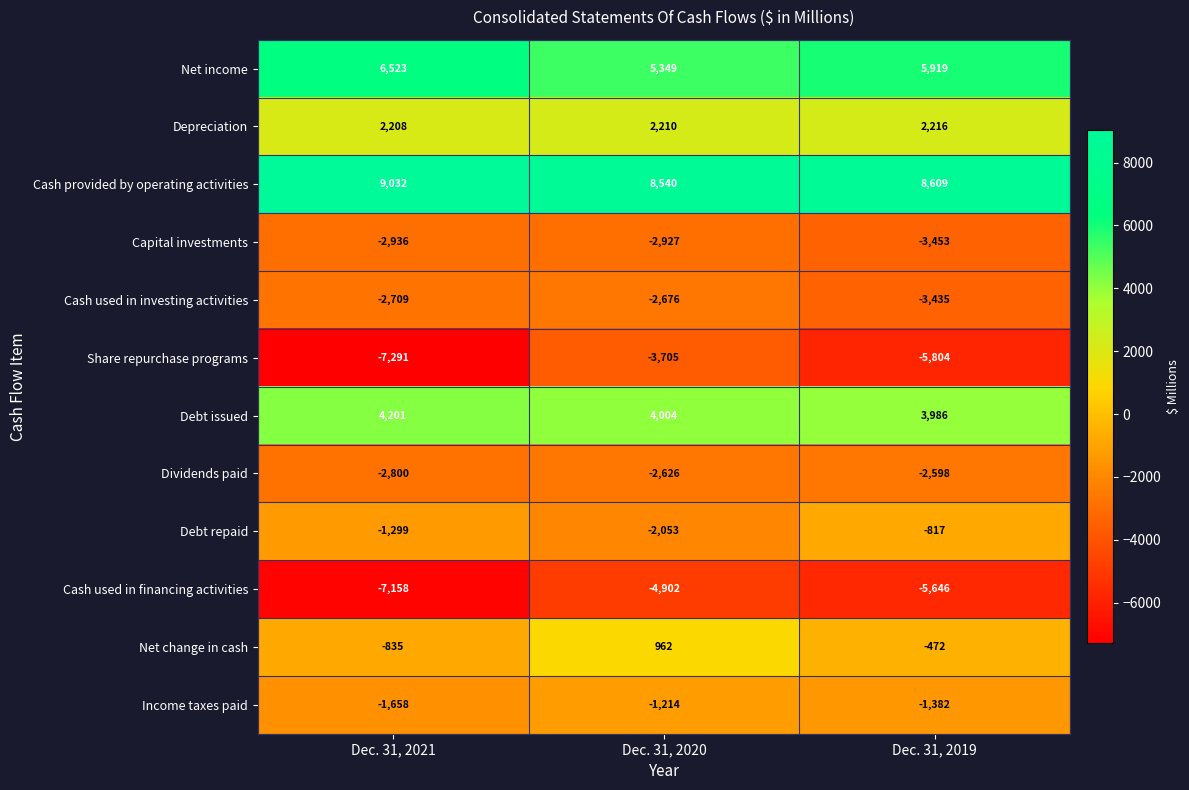

What is the spread (max minus min) of values at Dec. 31, 2021?

16323